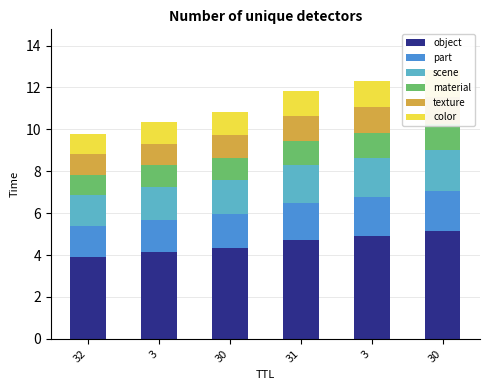

How many bars are there in each group?

6